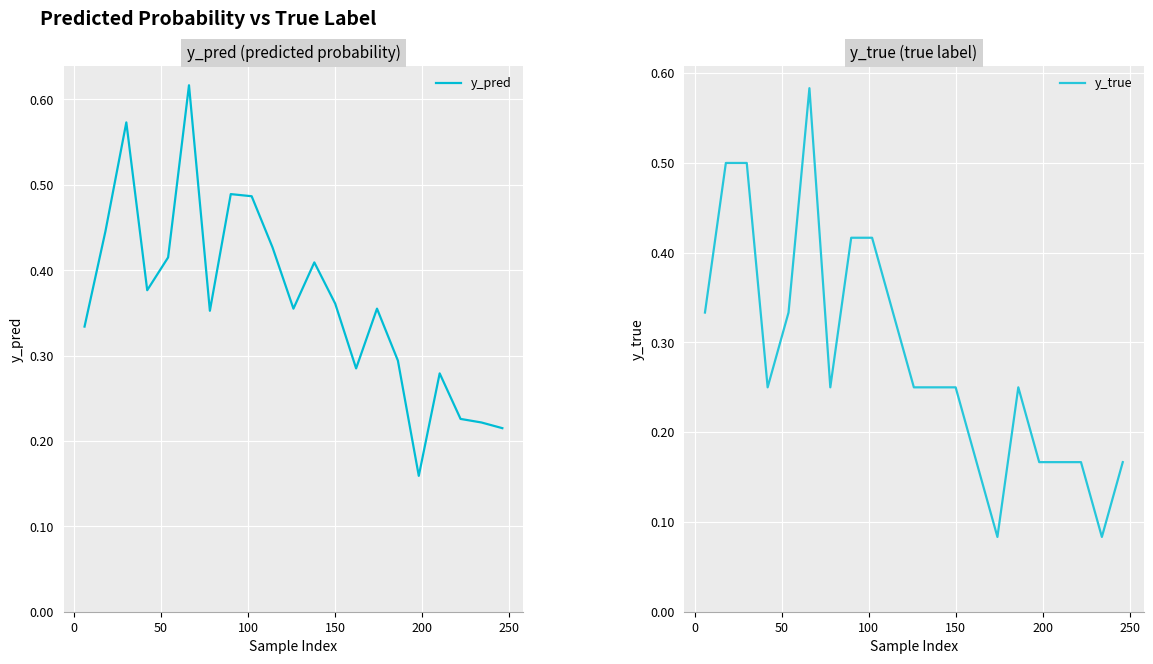

What is the difference between the maximum and minimum values in the y_pred series?

0.5